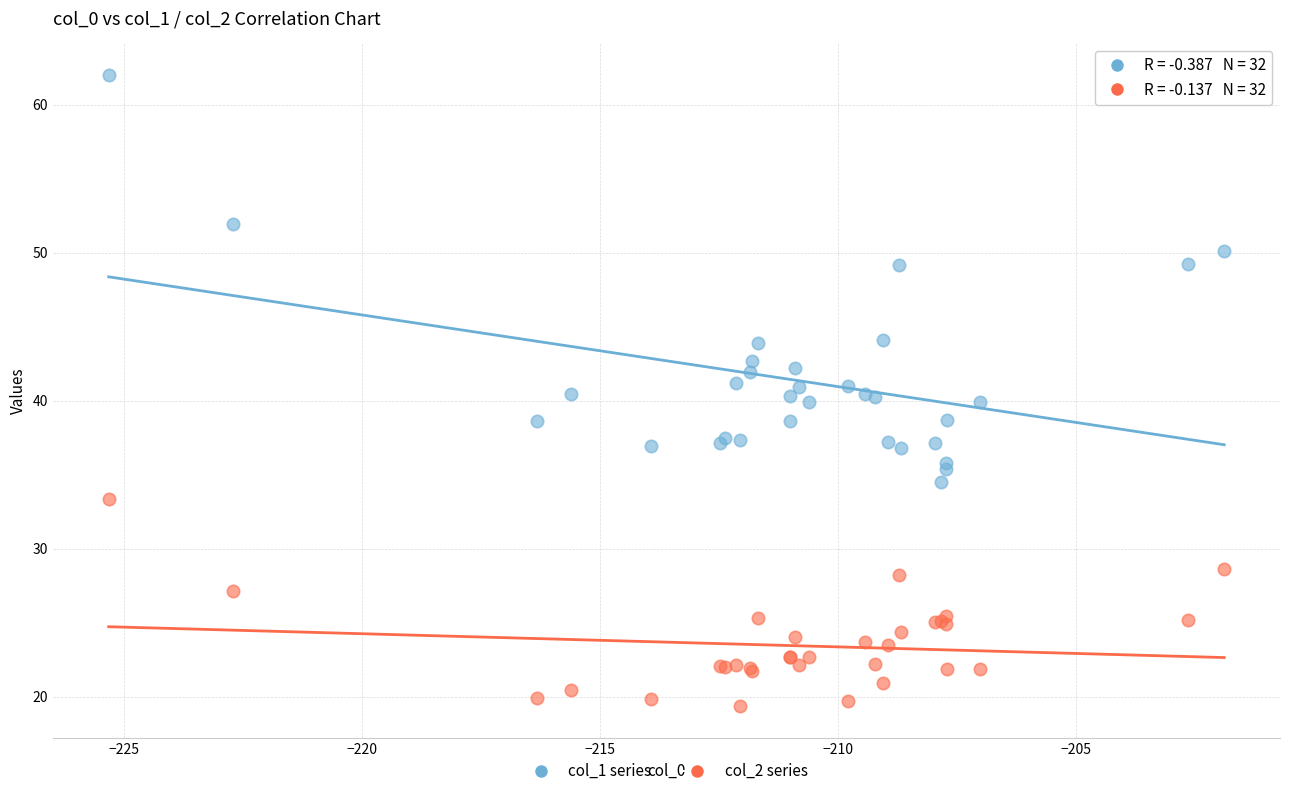

Which series has the widest spread of Y values?

col_1 series